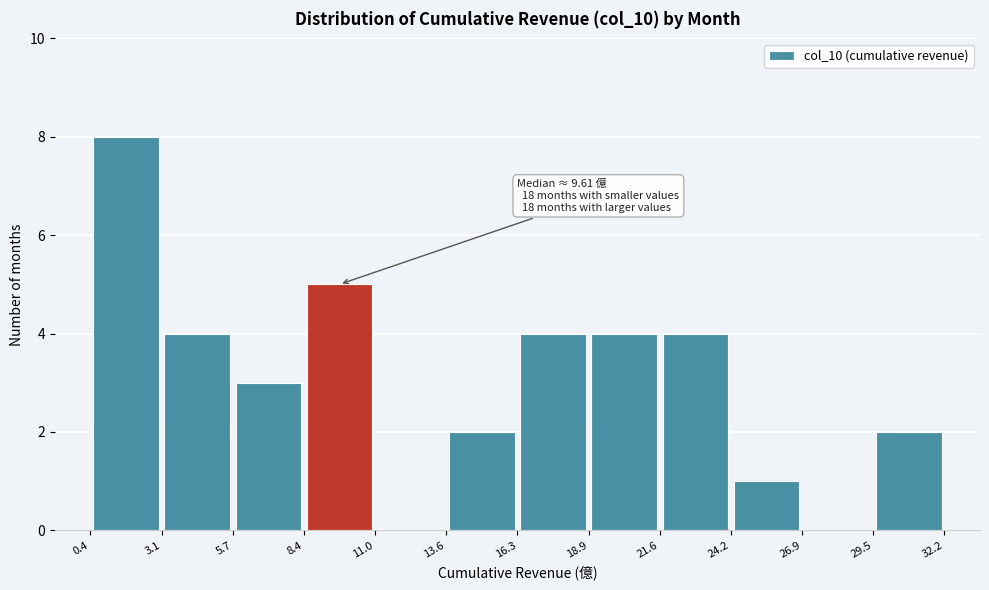

Over which range of the x-axis is the bar tallest?

0.4 to 3.1